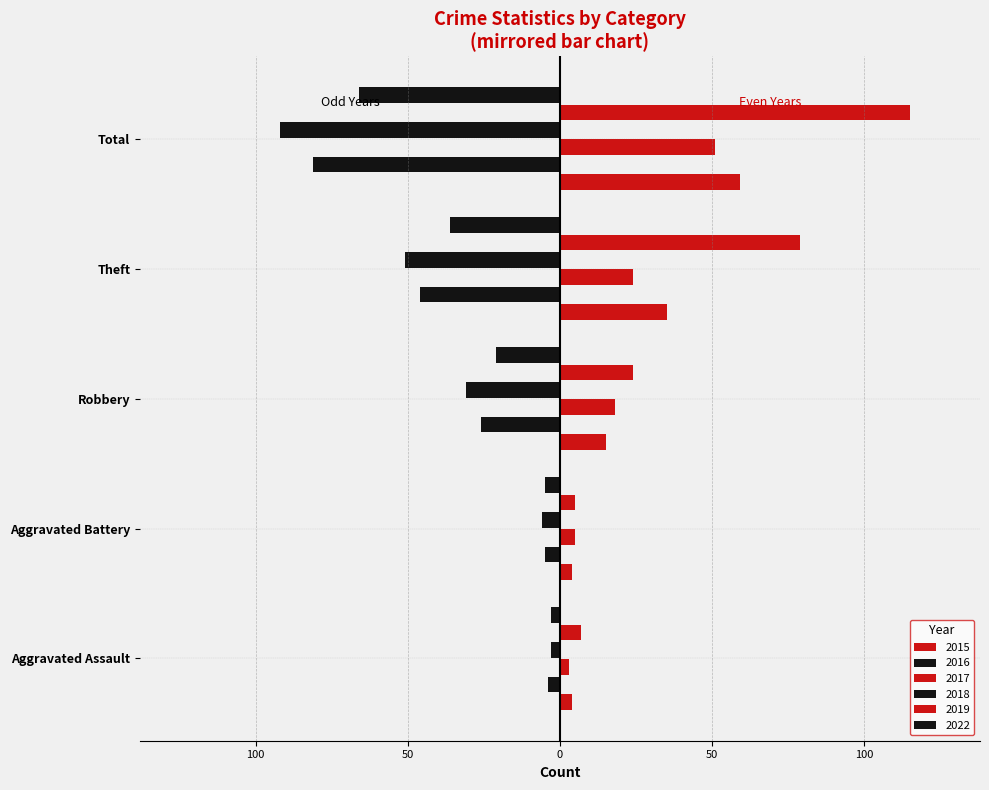

Reading right to left, list all the values displayed in this chart.

2015: Total=59	Theft=35	Robbery=15	Aggravated Battery=4	Aggravated Assault=4
2016: Total=-81	Theft=-46	Robbery=-26	Aggravated Battery=-5	Aggravated Assault=-4
2017: Total=51	Theft=24	Robbery=18	Aggravated Battery=5	Aggravated Assault=3
2018: Total=-92	Theft=-51	Robbery=-31	Aggravated Battery=-6	Aggravated Assault=-3
2019: Total=115	Theft=79	Robbery=24	Aggravated Battery=5	Aggravated Assault=7
2022: Total=-66	Theft=-36	Robbery=-21	Aggravated Battery=-5	Aggravated Assault=-3